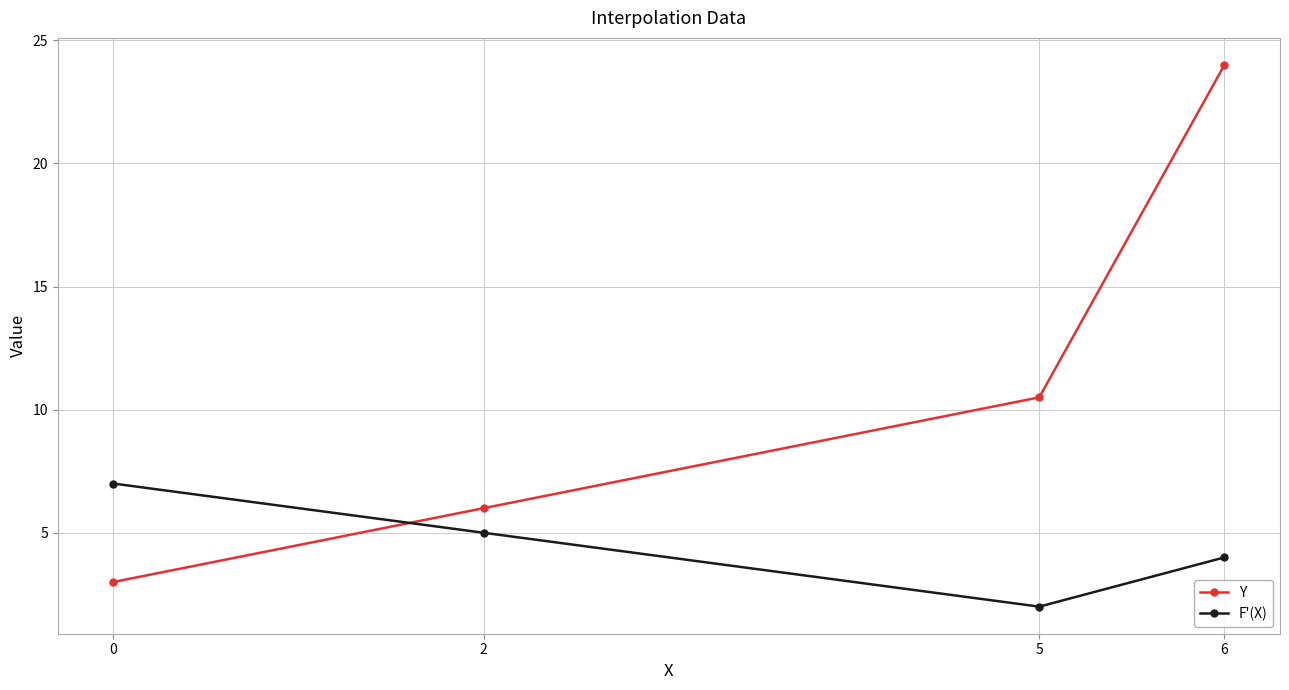

What is the average value of the F'(X) series?

4.5